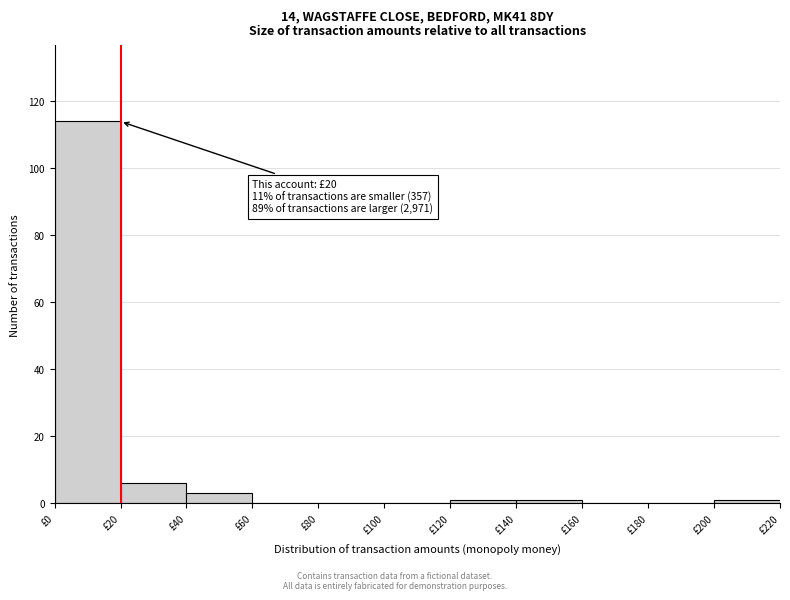

Over which range of the x-axis is the bar tallest?

0 to 20